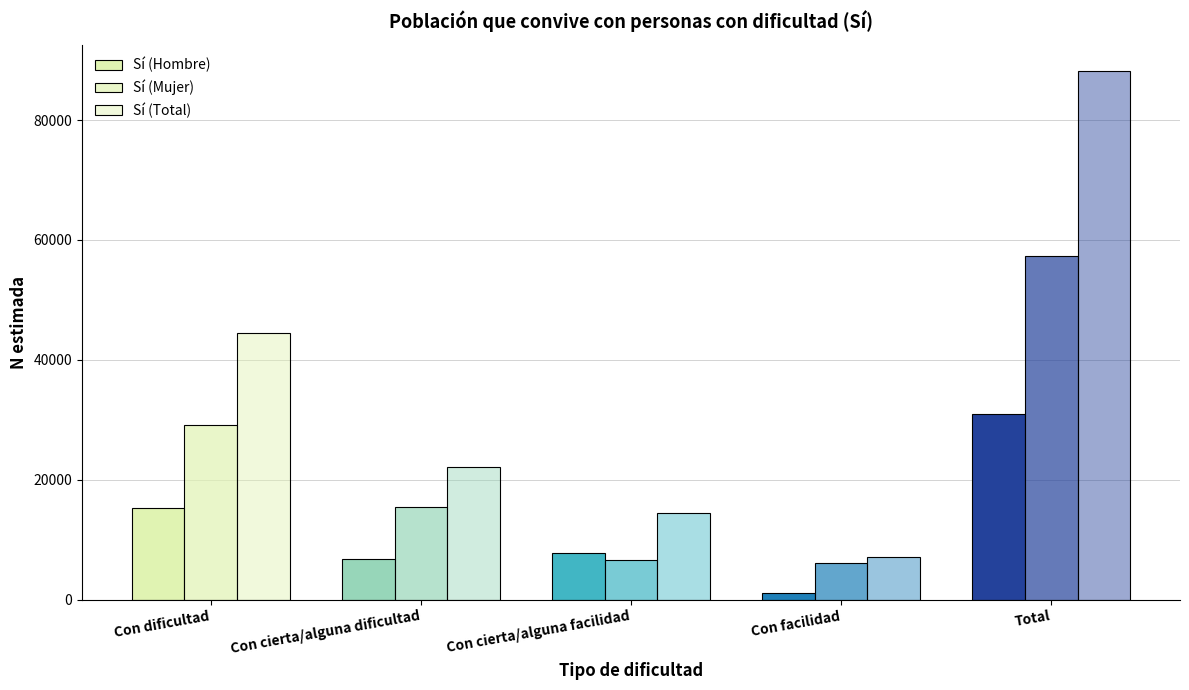

How many bars are there in each group?

3